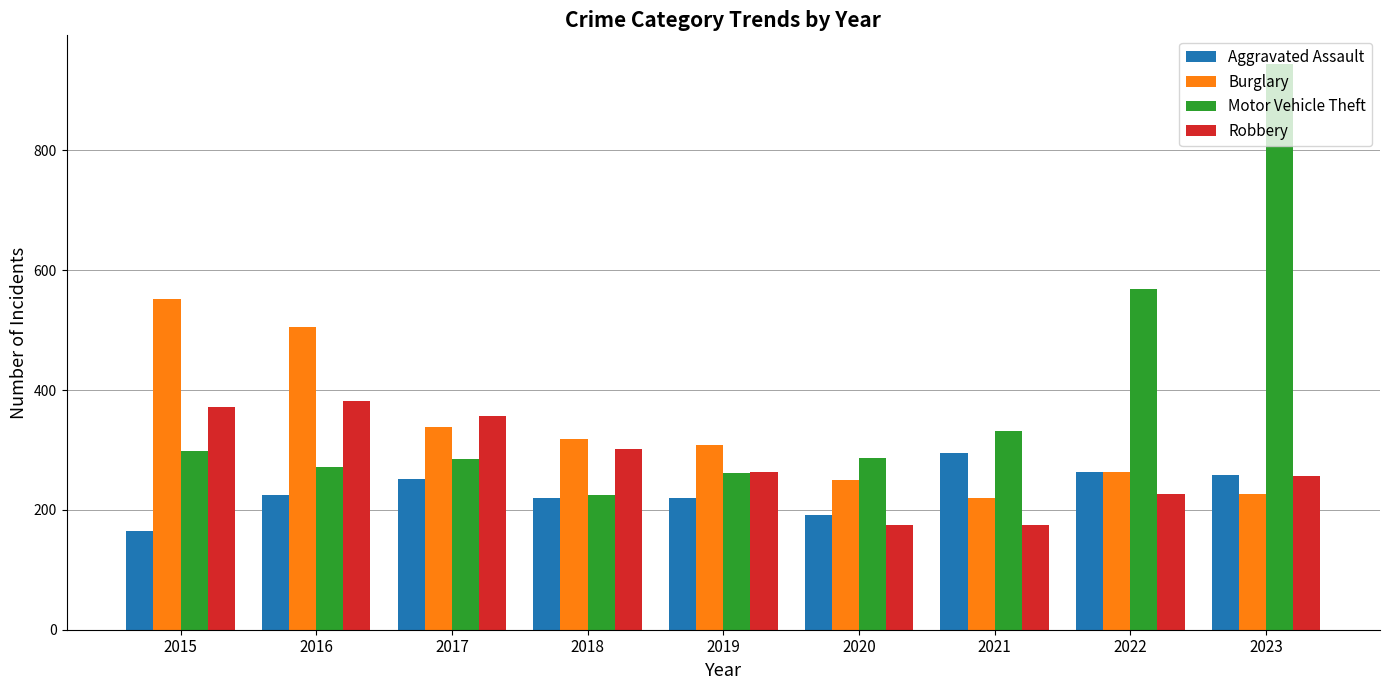

What is the highest value of the Robbery series?

381